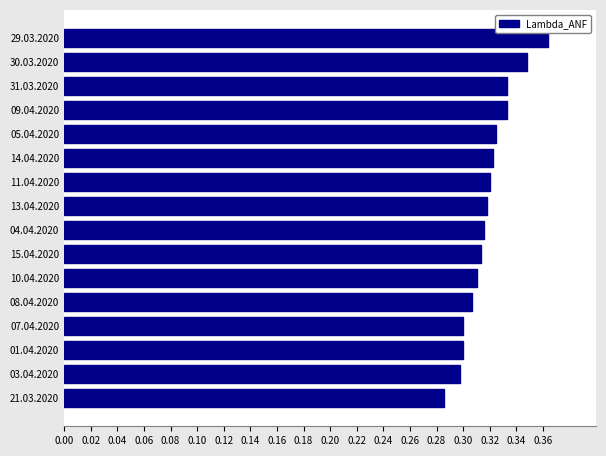

How many values are between 0 and 1?

16